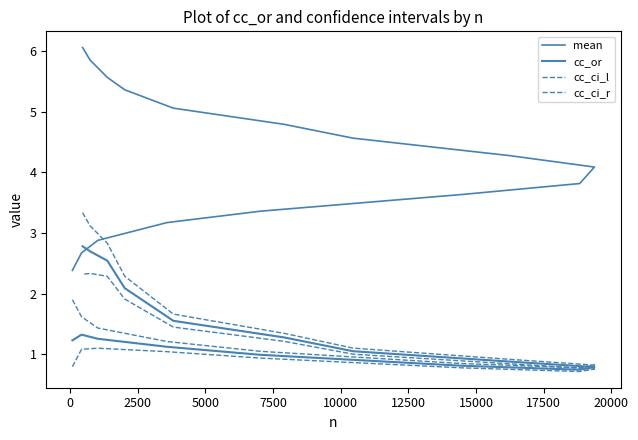

What is the approximate value of cc_ci_r at 7500?

1.1